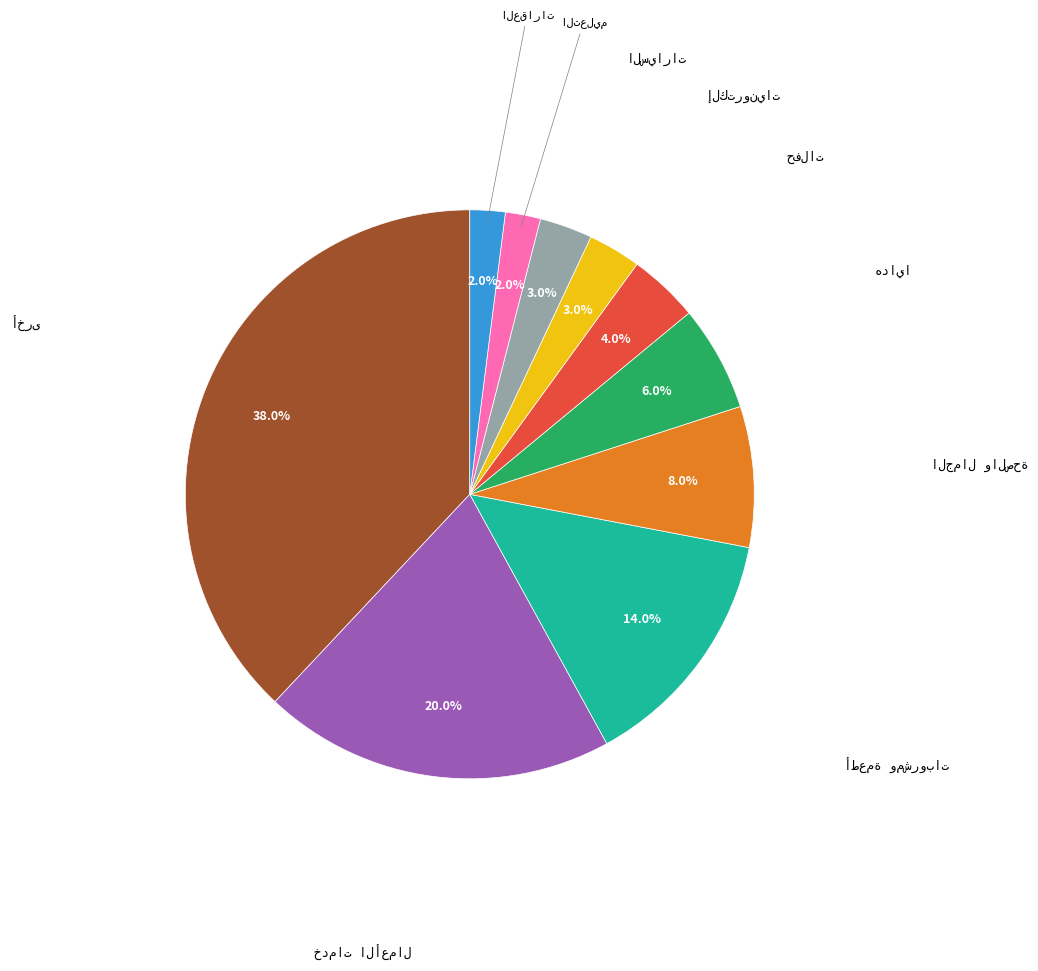

Is there any slice that represents more than half of the pie?

No